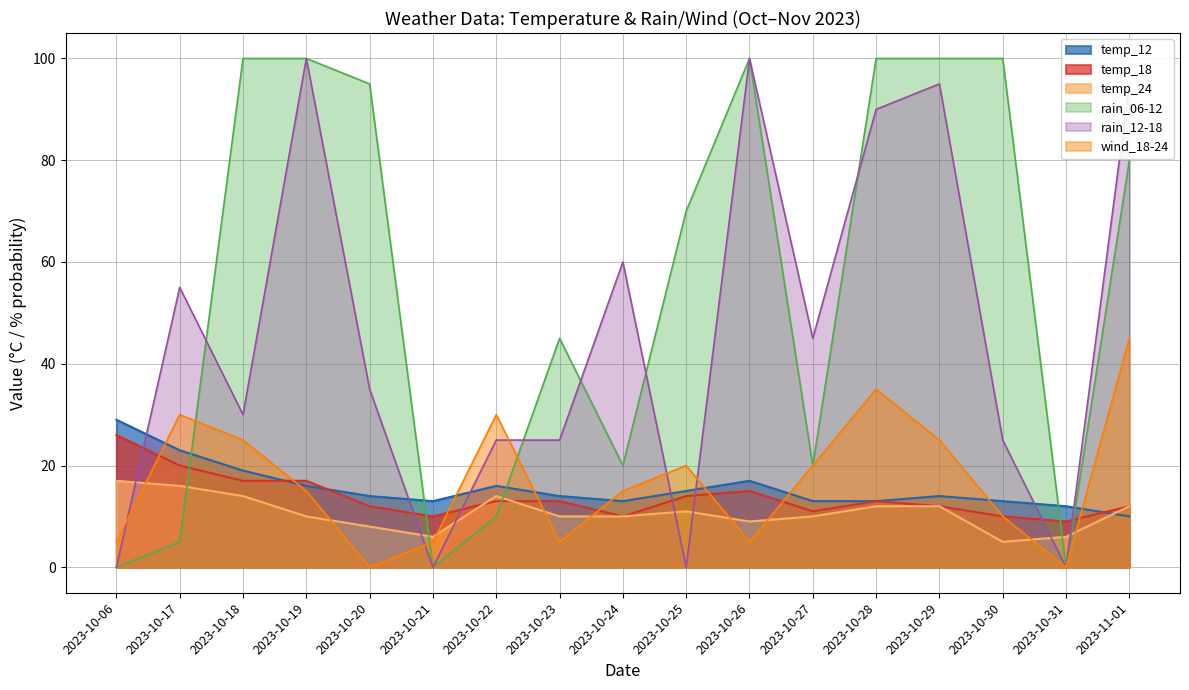

At how many categories does at least one series exceed 70?

8